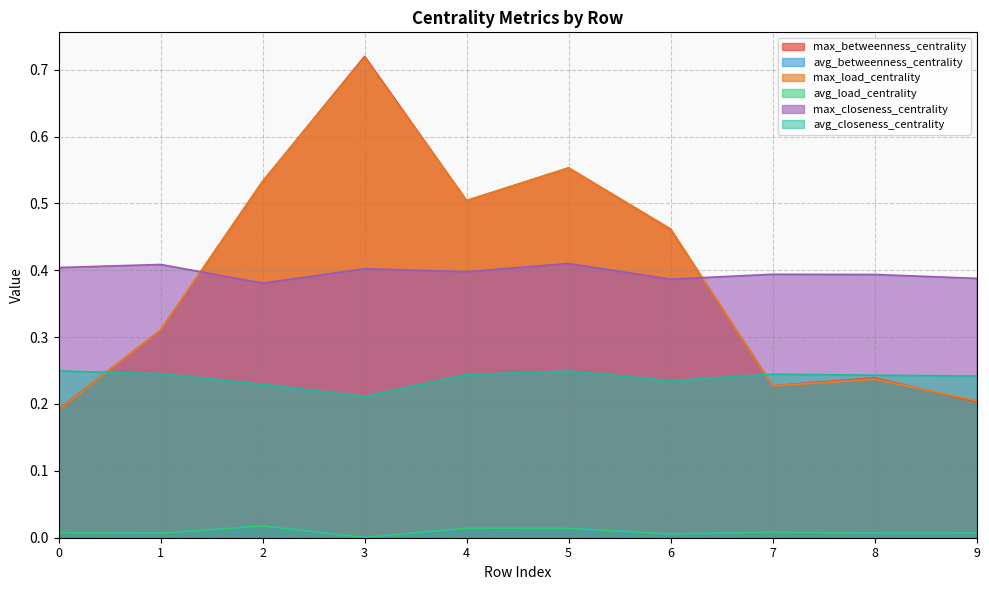

Between 0 and 6, which series saw the biggest shift?

max_load_centrality